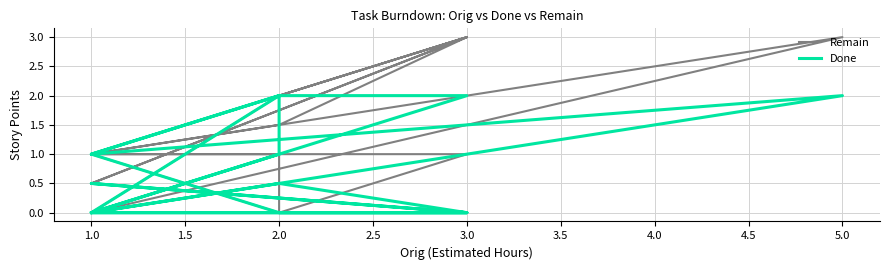

True or false: Remain has a value of 1.0 at 1.0.

True